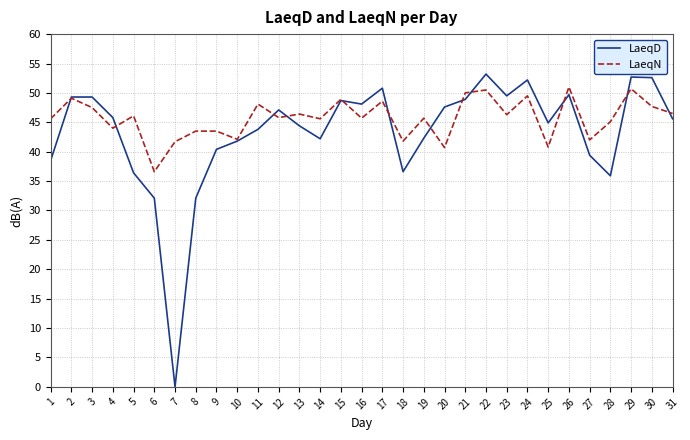

What is the highest value of the LaeqD series?

53.2